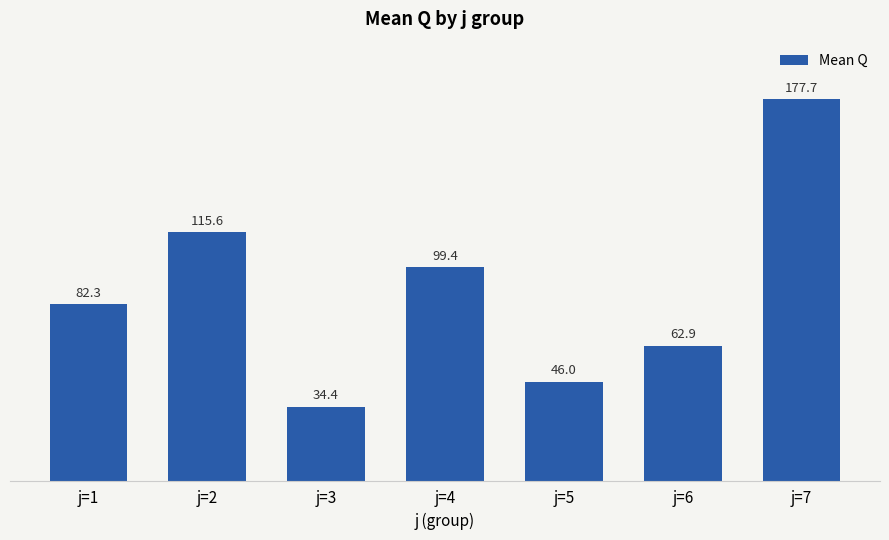

What is the greatest value displayed?

177.7